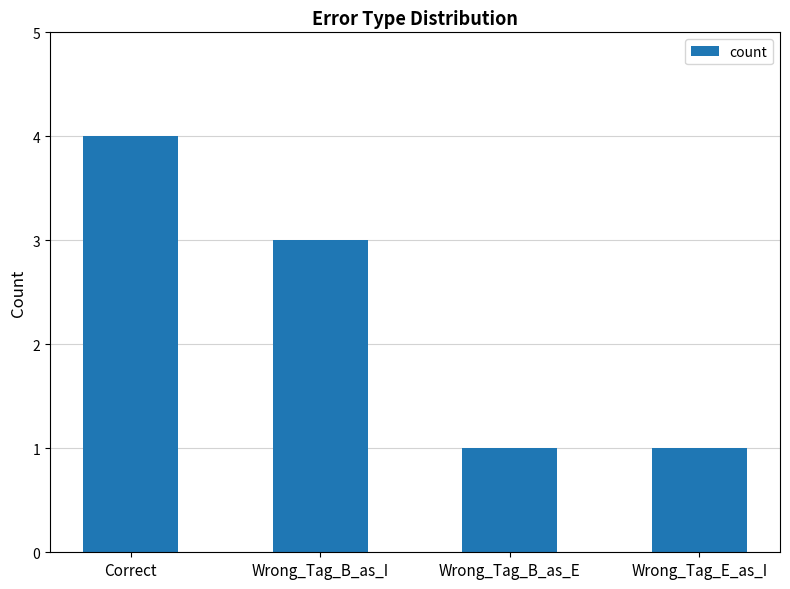

What position from the right is Correct?

4